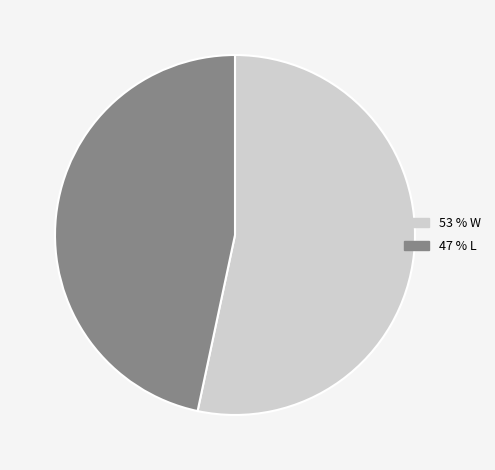

Rank the categories by value from highest to lowest.

W, L